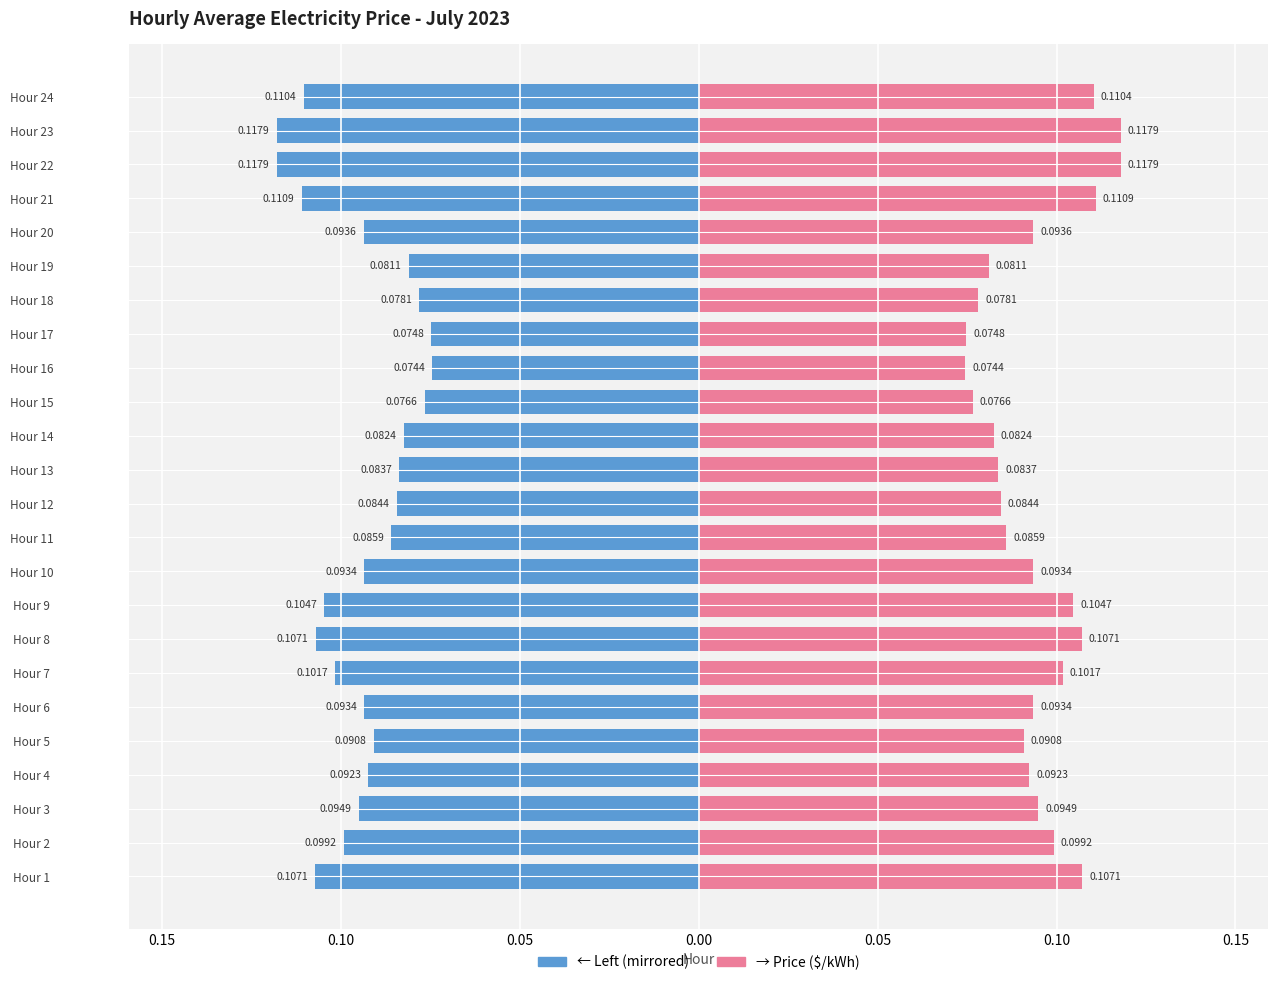

Are the bars grouped side by side (vs. stacked)?

Yes